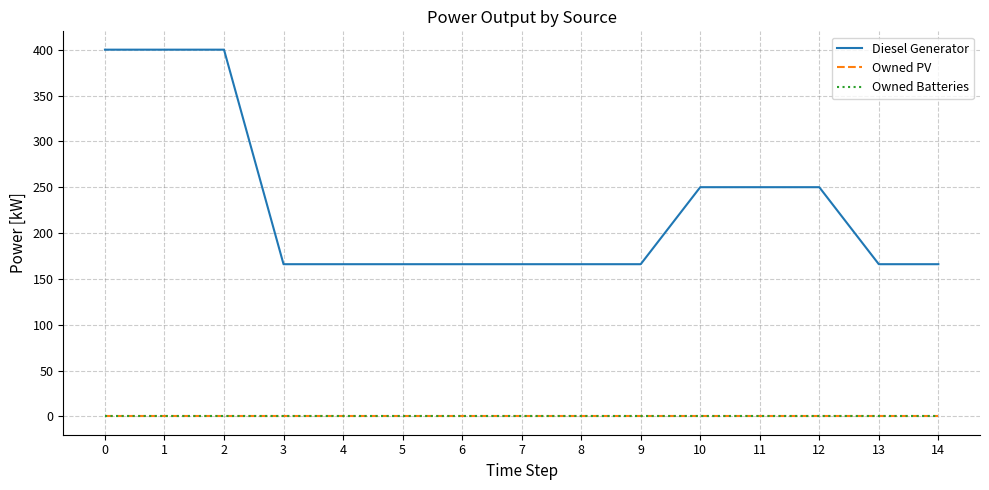

List the labels in order of Owned Batteries value, smallest first.

0, 1, 2, 3, 4, 5, 6, 7, 8, 9, 10, 11, 12, 13, 14